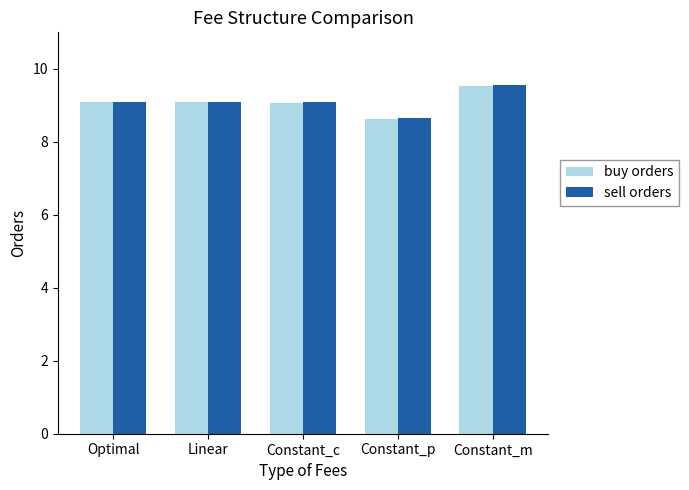

What is the sum of all sell orders values?

45.5